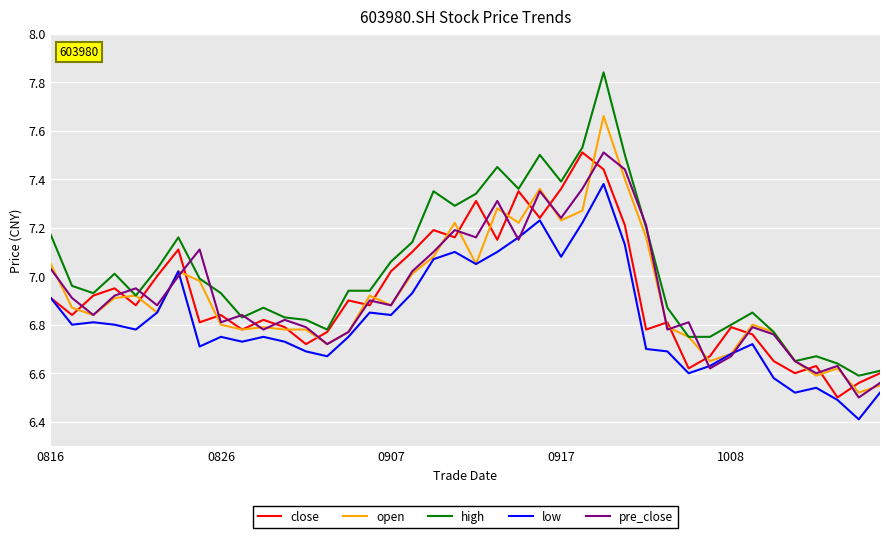

Which series has the largest range (max minus min)?

high